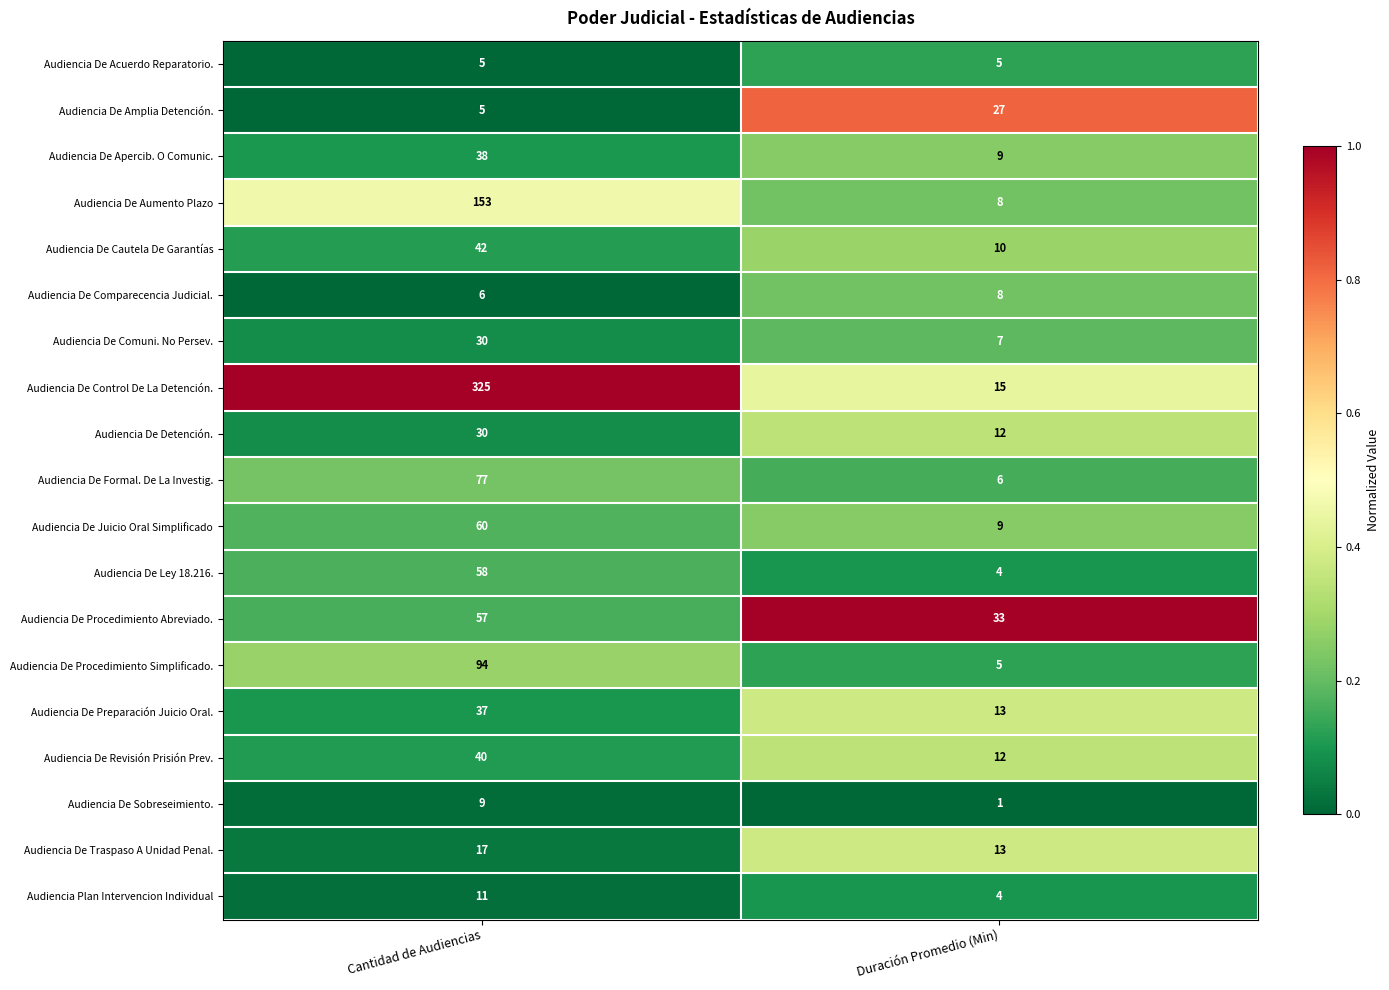

How many distinct data groups are displayed?

19